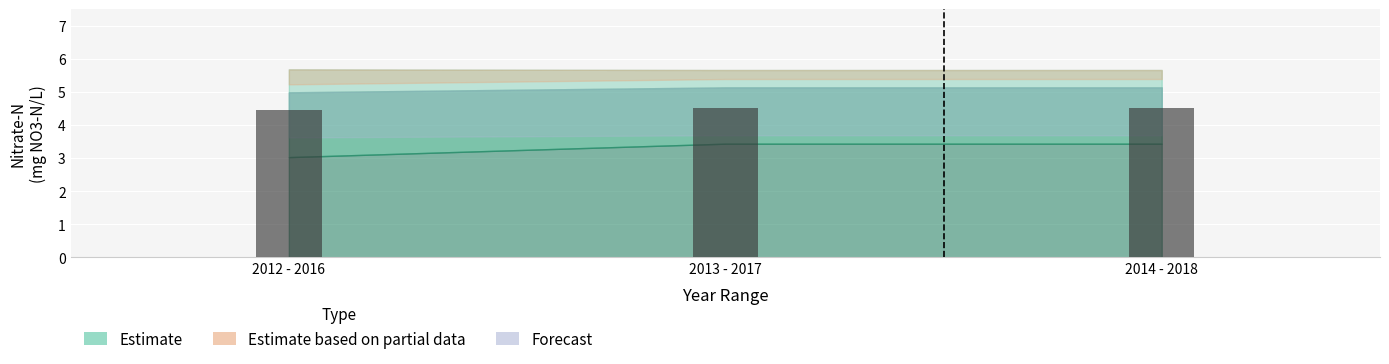

Between 2014 - 2018 and 2012 - 2016, which is larger?

2014 - 2018